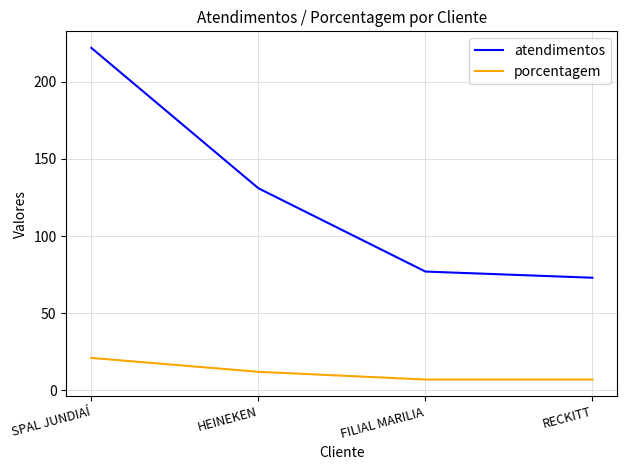

What is the difference between the second highest and minimum values in the atendimentos series?

58